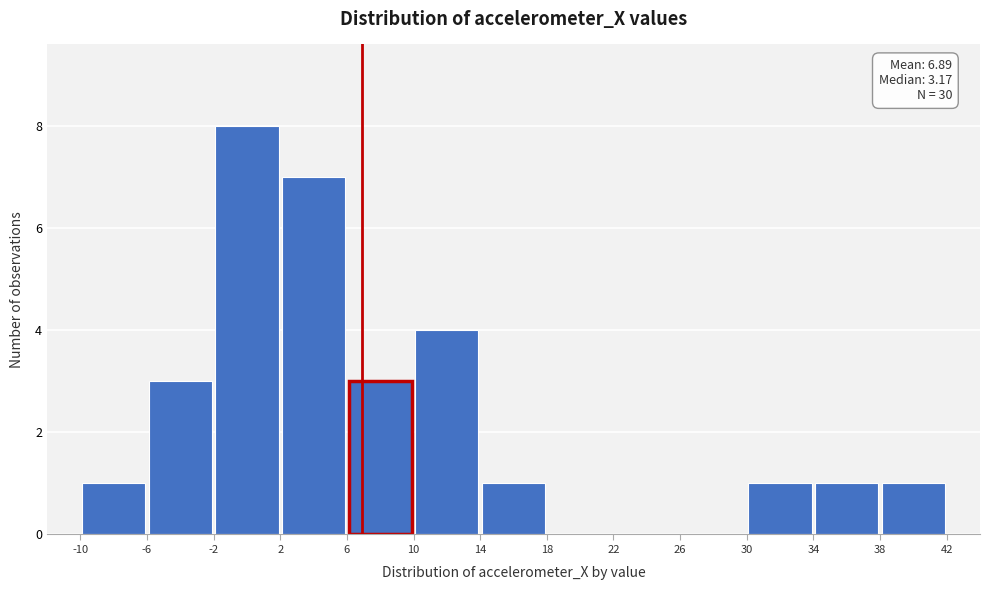

Over which range of the x-axis is the bar tallest?

-2 to 2